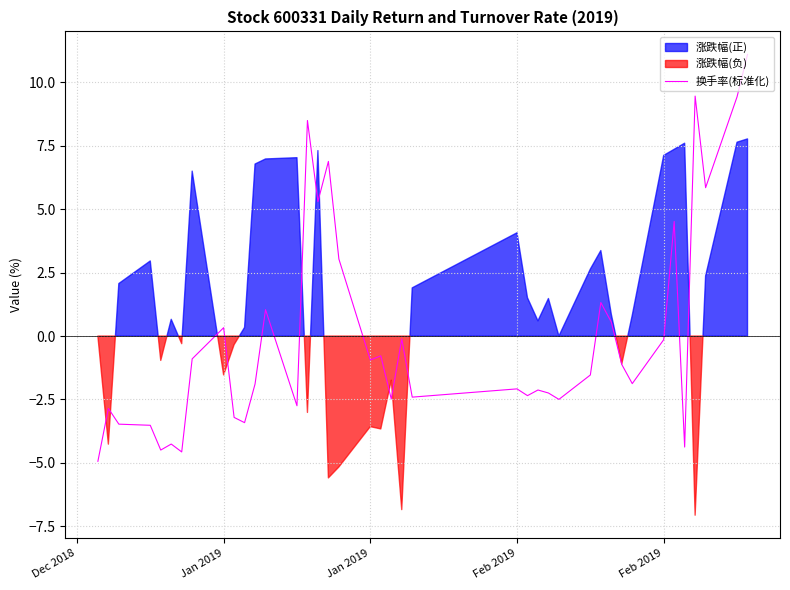

How many data points does each series have?

40